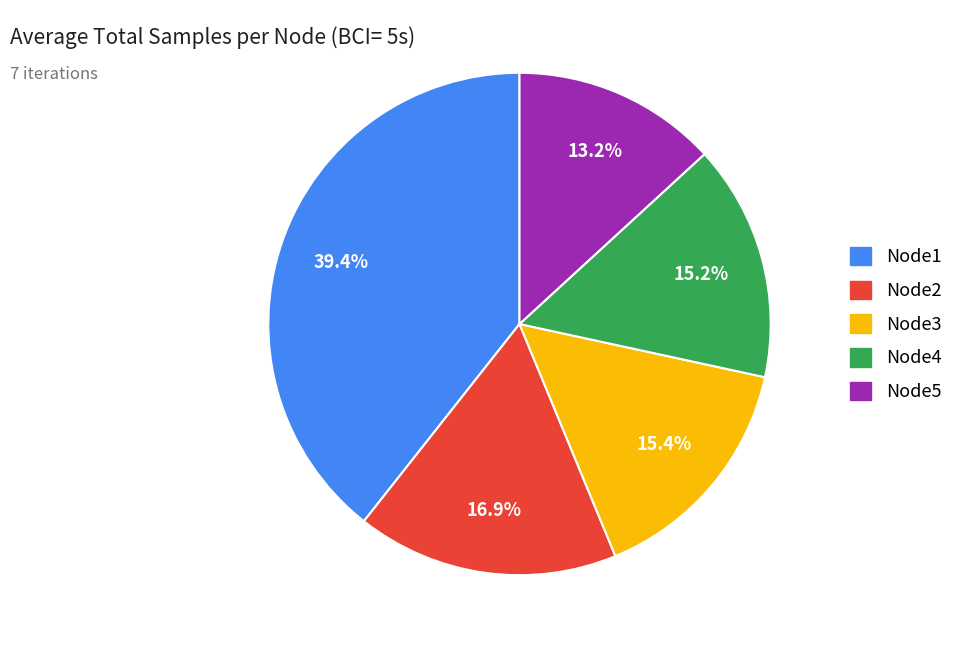

What is the ratio of the value at Node5 to the value at Node2?

0.8